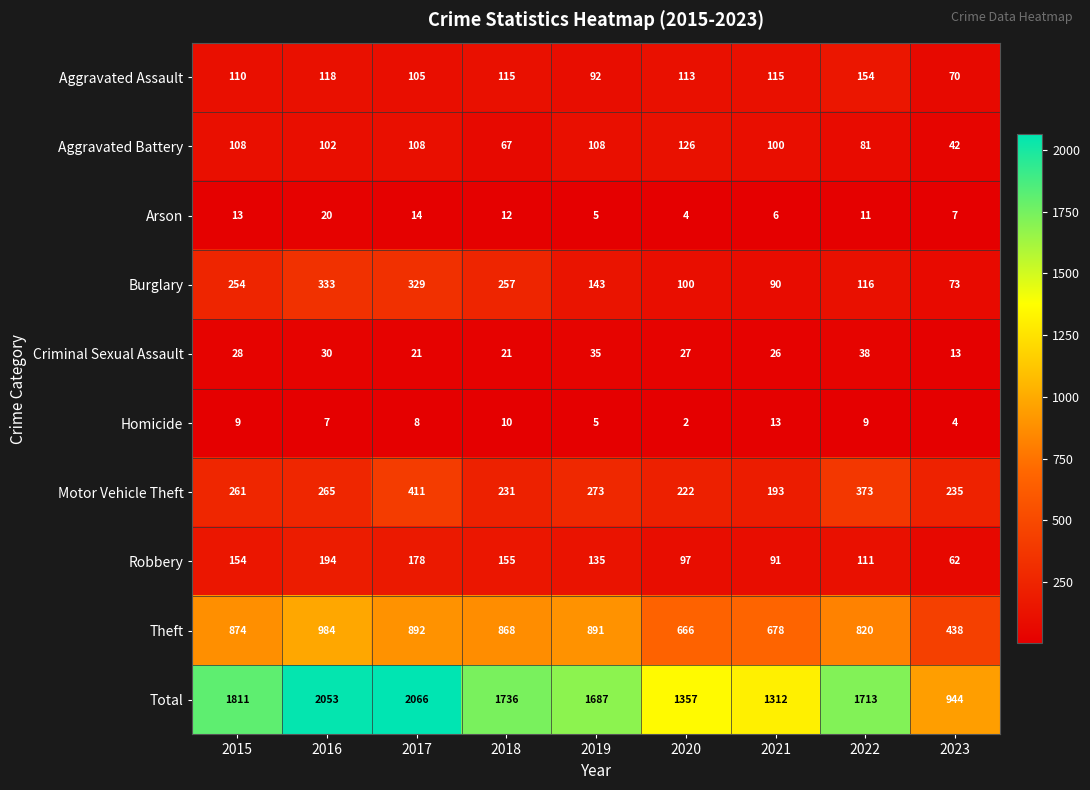

At how many categories does at least one series exceed 1012?

8